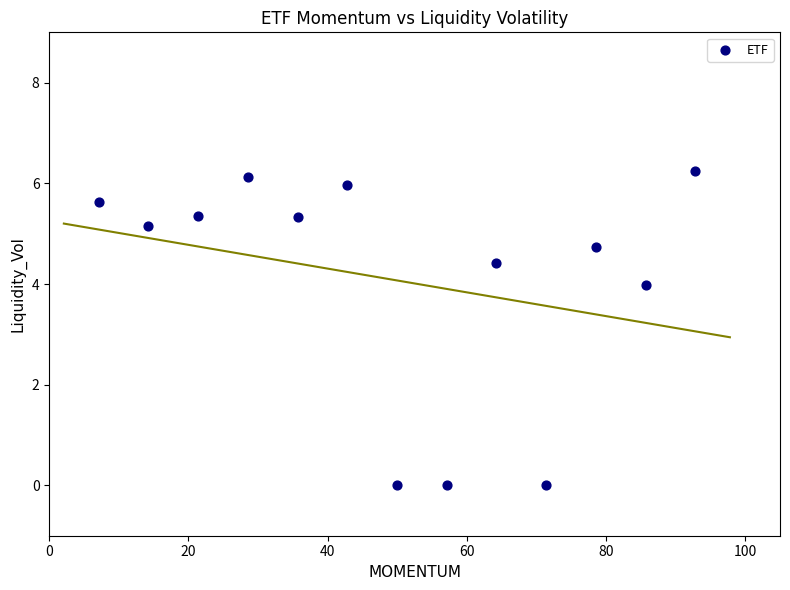

What Y value in the scatter plot is closest to 3?

4.0